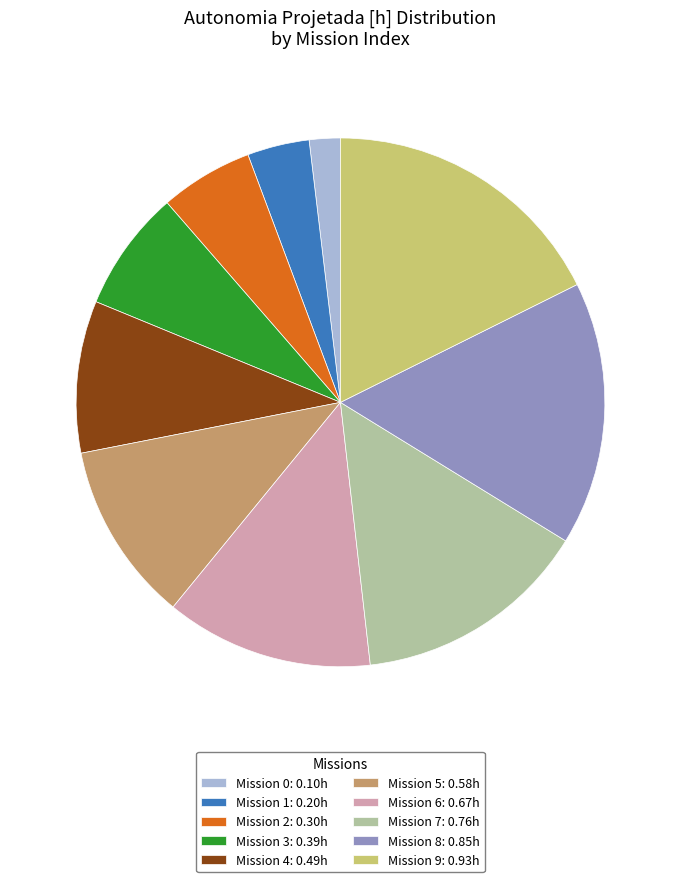

What is the largest slice in the pie chart?

Mission 9: 0.93h